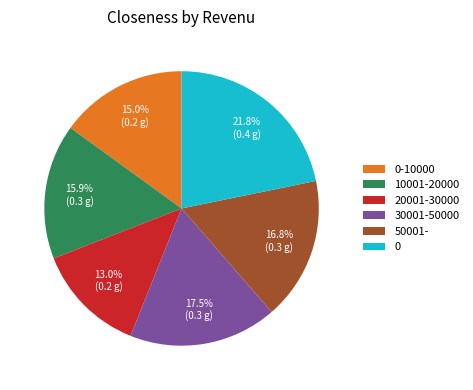

What percentage is the 50001- slice, to the nearest percent?

17%